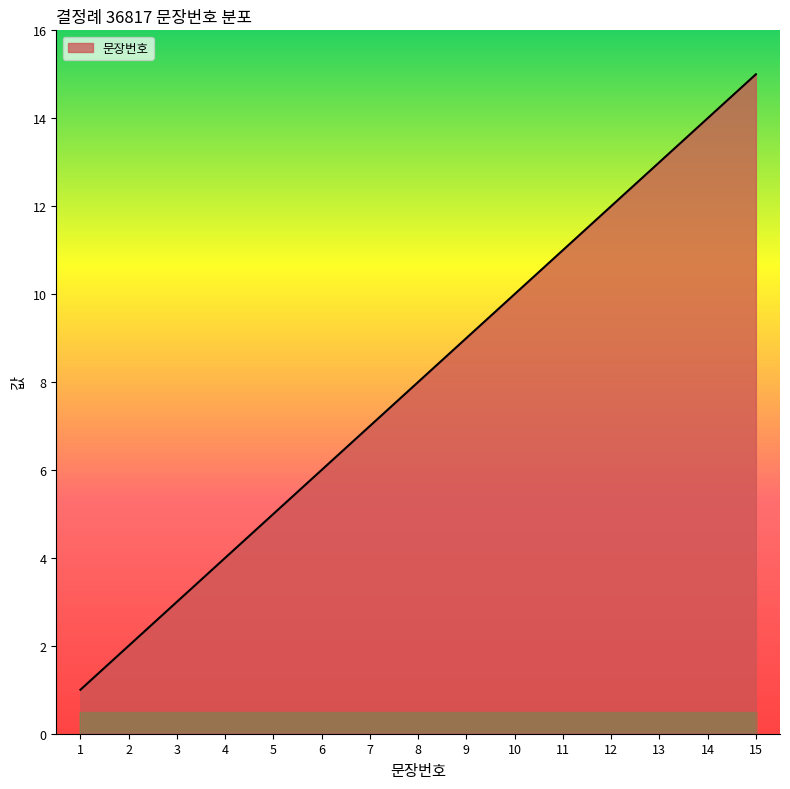

What is the greatest value displayed?

15